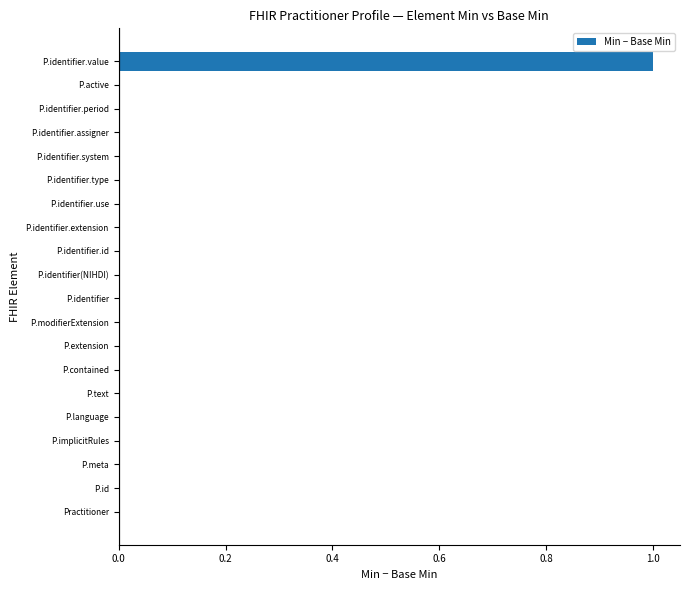

Reading top to bottom, extract all data points from this chart.

P.identifier.value=1	P.active=0	P.identifier.period=0	P.identifier.assigner=0	P.identifier.system=0	P.identifier.type=0	P.identifier.use=0	P.identifier.extension=0	P.identifier.id=0	P.identifier(NIHDI)=0	P.identifier=0	P.modifierExtension=0	P.extension=0	P.contained=0	P.text=0	P.language=0	P.implicitRules=0	P.meta=0	P.id=0	Practitioner=0